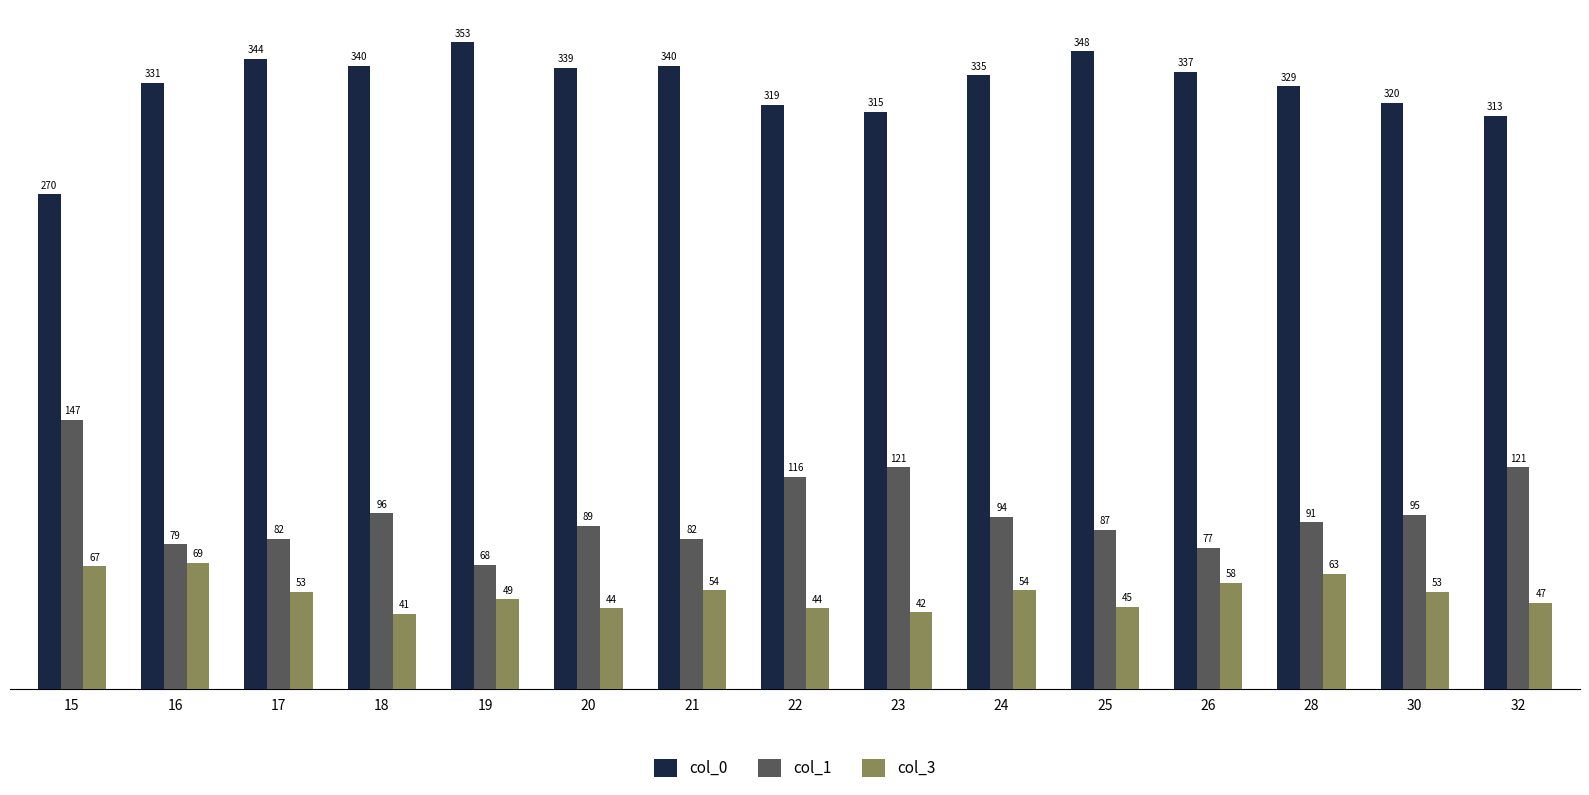

The col_0 series shows 315 at 23. True or false?

True